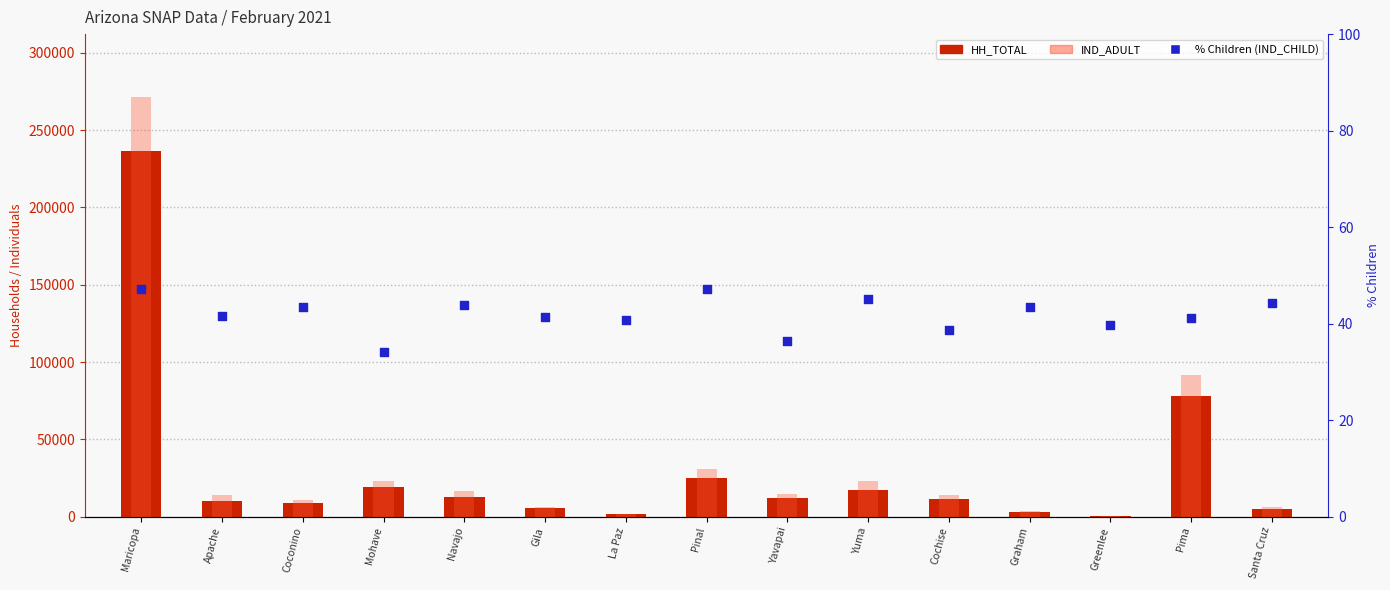

What are all the series names shown in the legend?

HH_TOTAL, IND_ADULT, % Children (IND_CHILD)